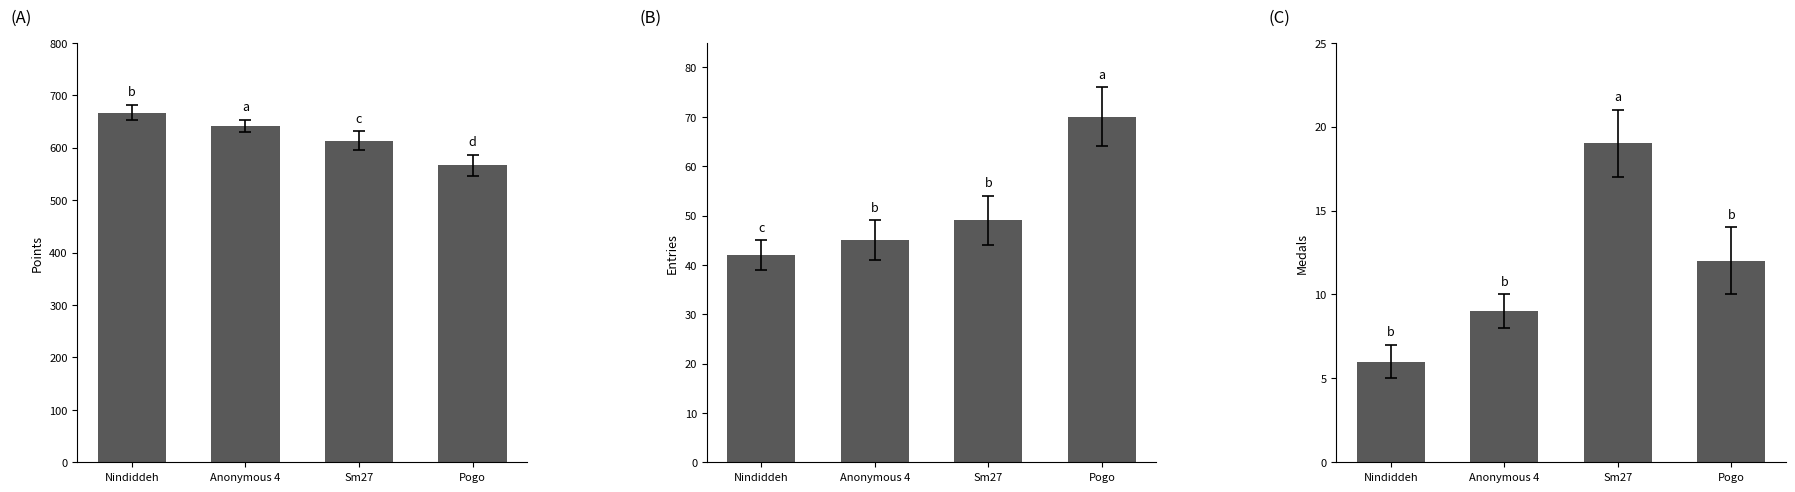

Is it true that Points equals 1101 at Sm27?

False